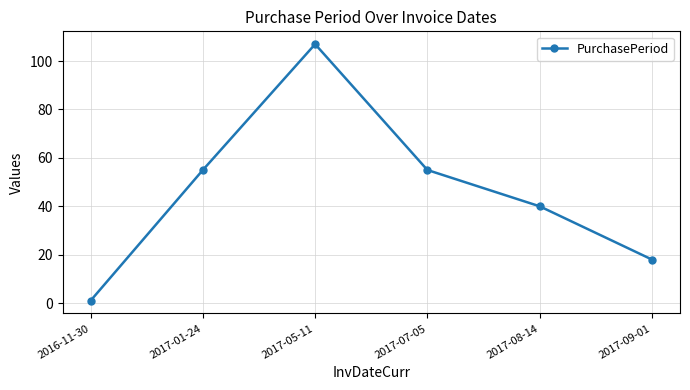

Is this an area chart (filled region under the line)?

No